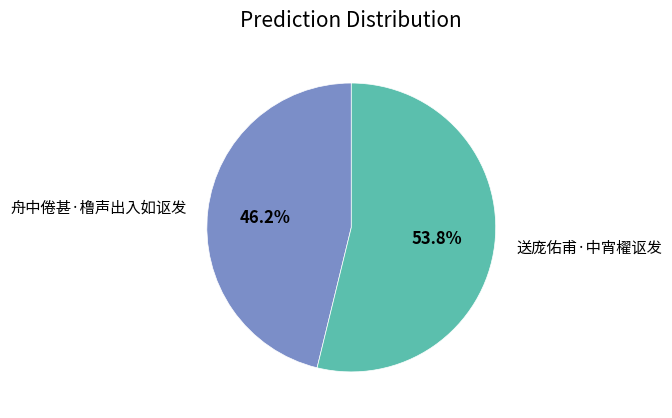

Approximately how many times larger is the value at 舟中倦甚·橹声出入如讴发 compared to 送庞佑甫·中宵櫂讴发?

0.9